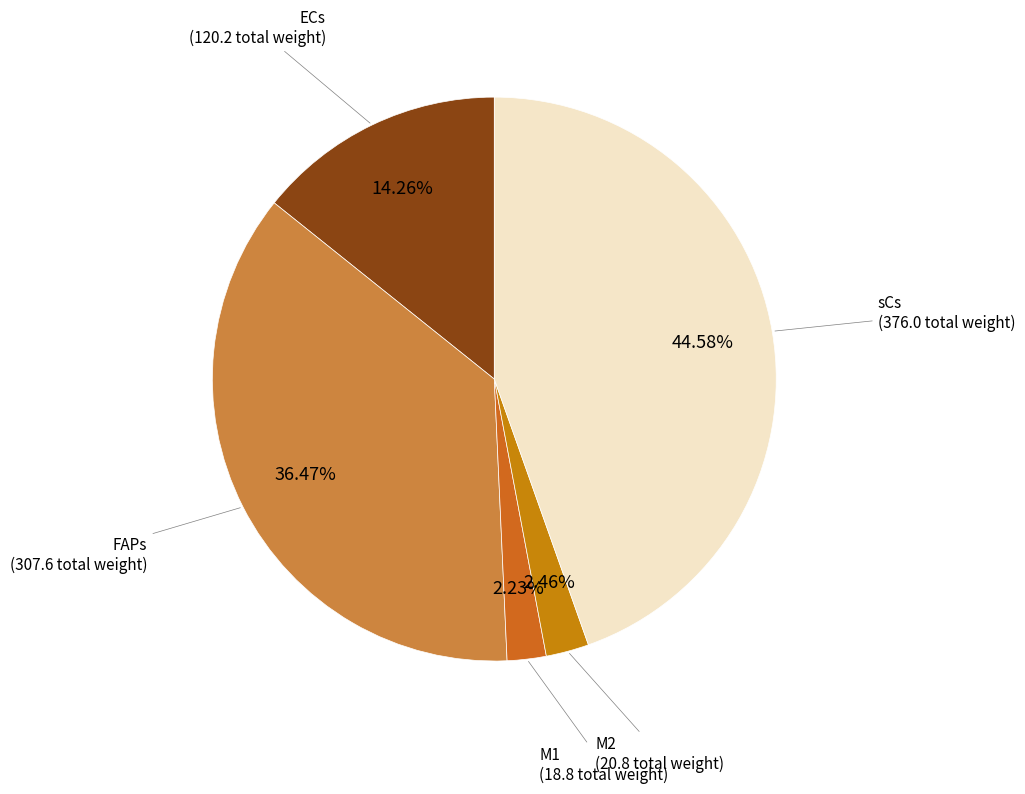

How many slices are in this pie chart?

5